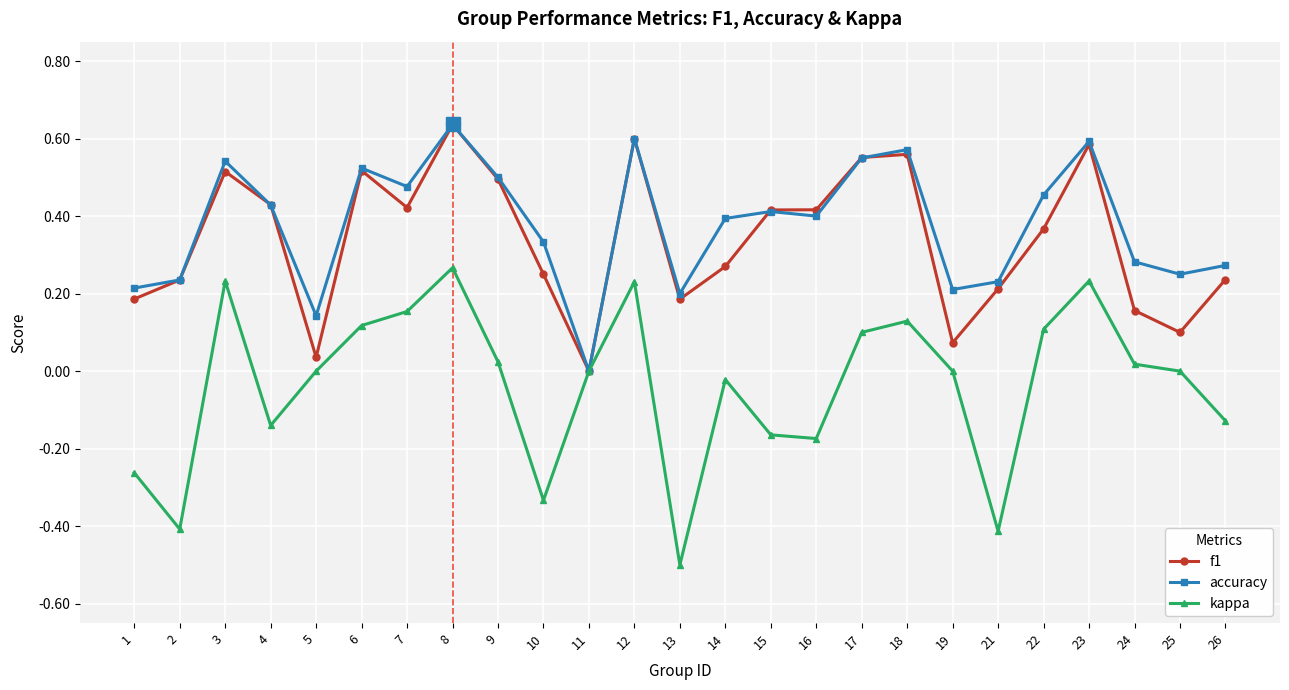

How many data points does each series have?

25